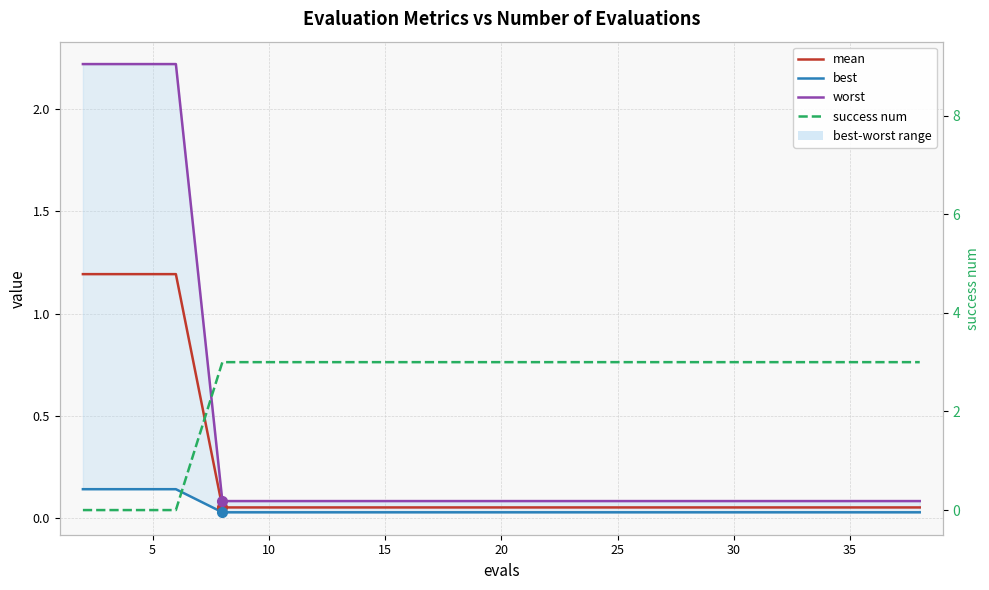

True or false: best has more than 2 points higher than both neighbors.

False